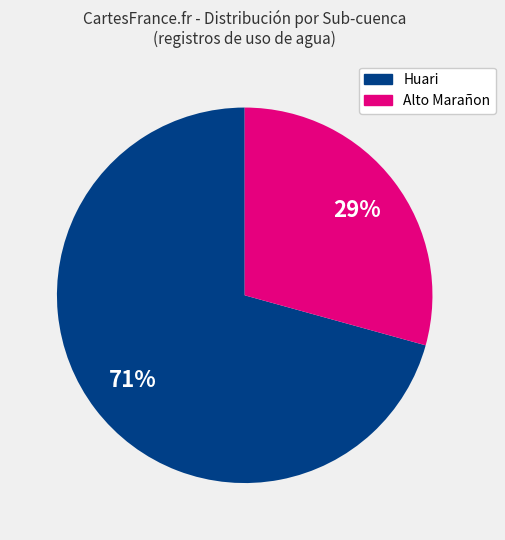

To the nearest percent, what is the average slice percentage?

50%